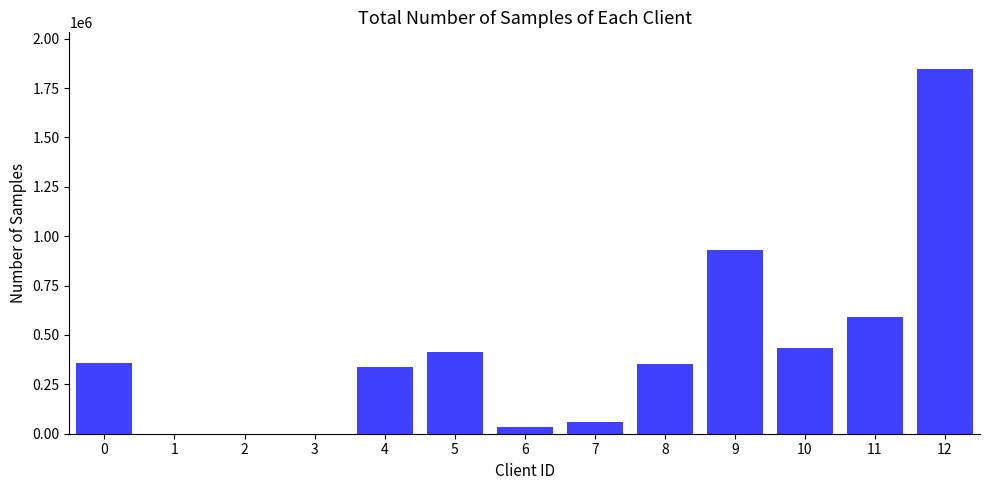

What is the maximum value shown in the chart?

1847340